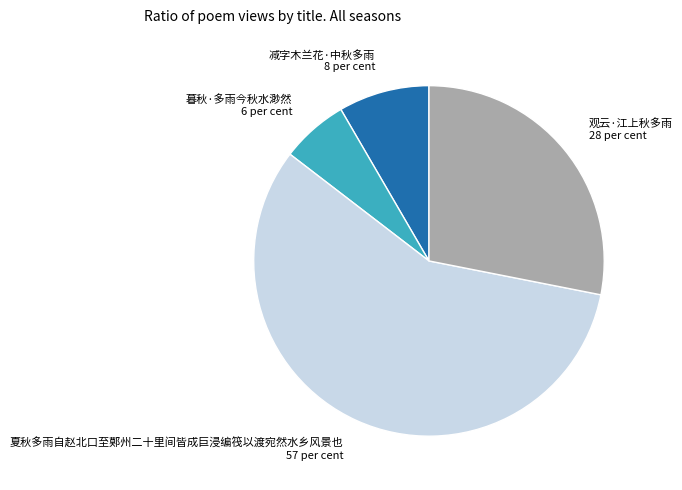

Approximately how many times larger is the value at 暮秋·多雨今秋水渺然 compared to 减字木兰花·中秋多雨?

0.7